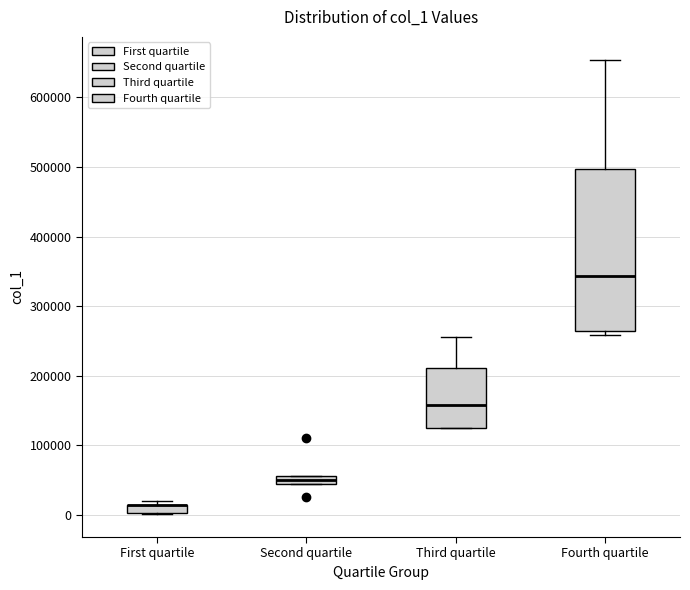

Comparing the boxes themselves (not the whiskers), which one is the tallest?

Fourth quartile